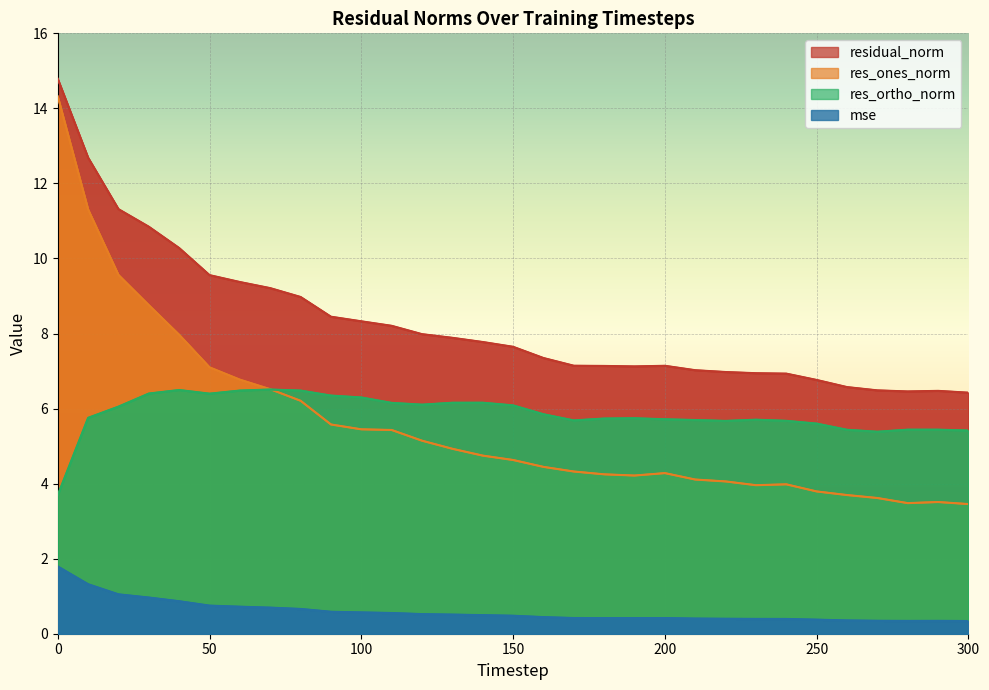

How many categories are shown in the chart?

31